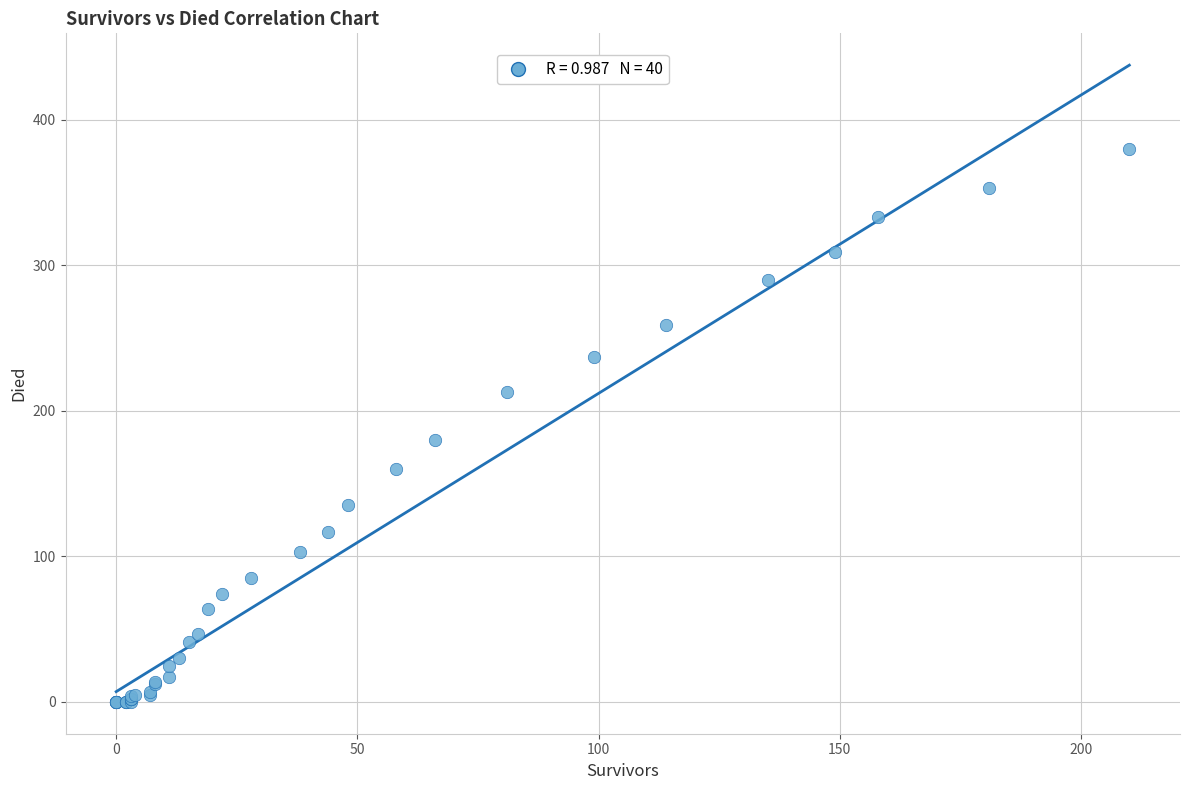

What Y value in the scatter plot is closest to 190?

180